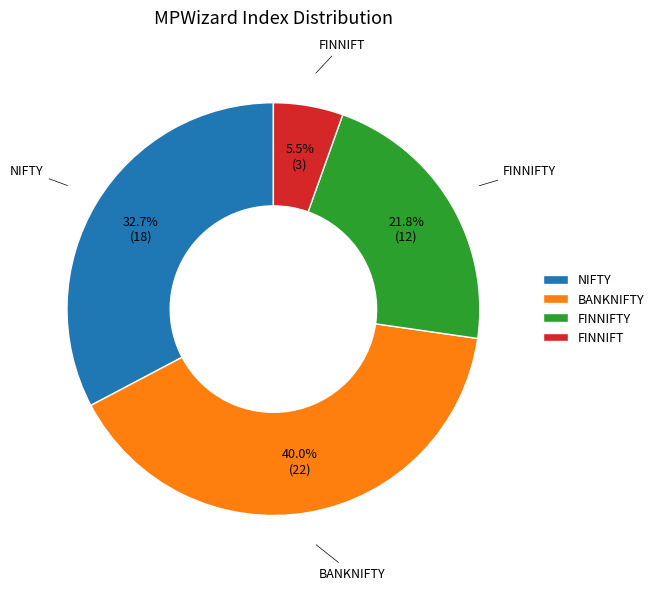

Which slice is the smallest?

FINNIFT